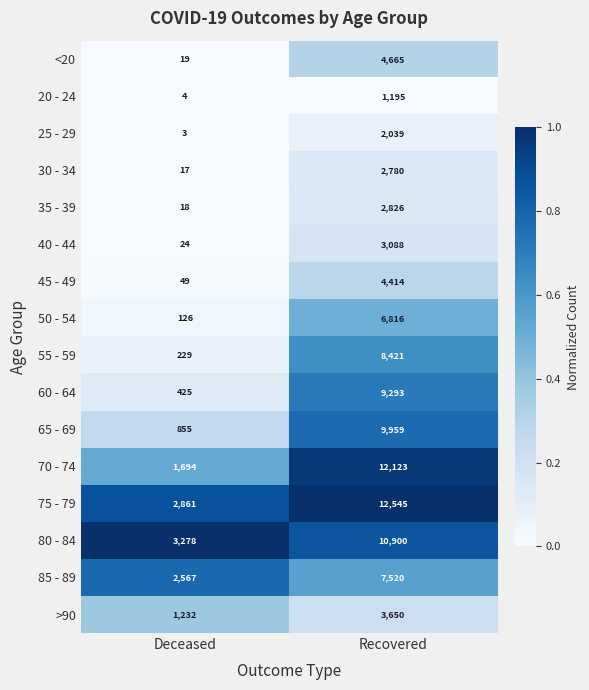

Which category has the highest value in the 30 - 34 series?

Recovered